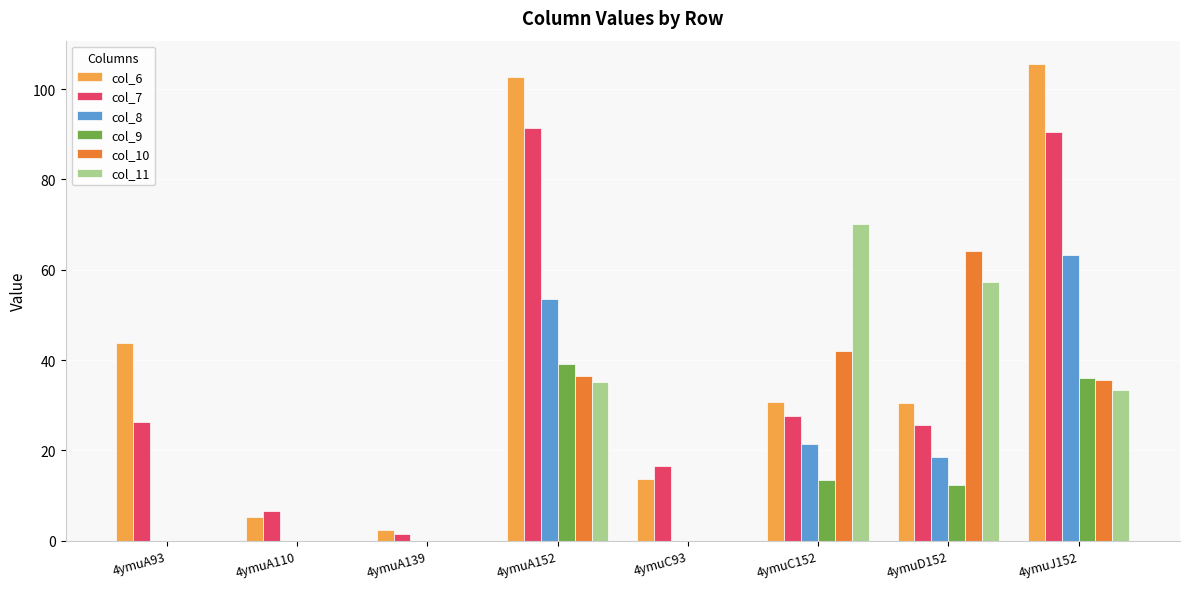

At which category is the sum across all series the highest?

4ymuJ152